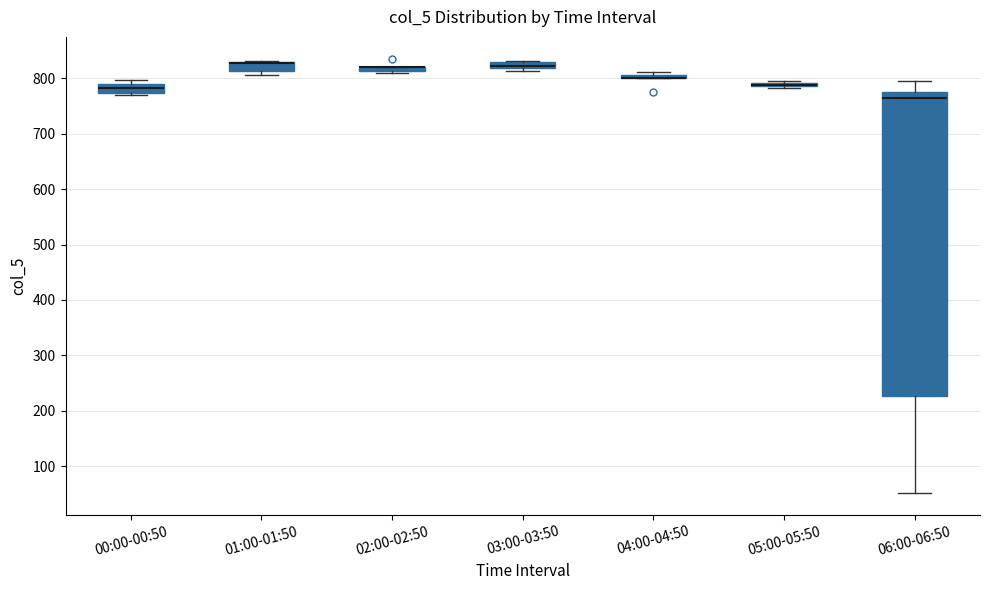

Where is the upper edge of the box for 03:00-03:50 on the y-axis? The values are not printed on the chart, so give them approximately, as read against the axis.

830